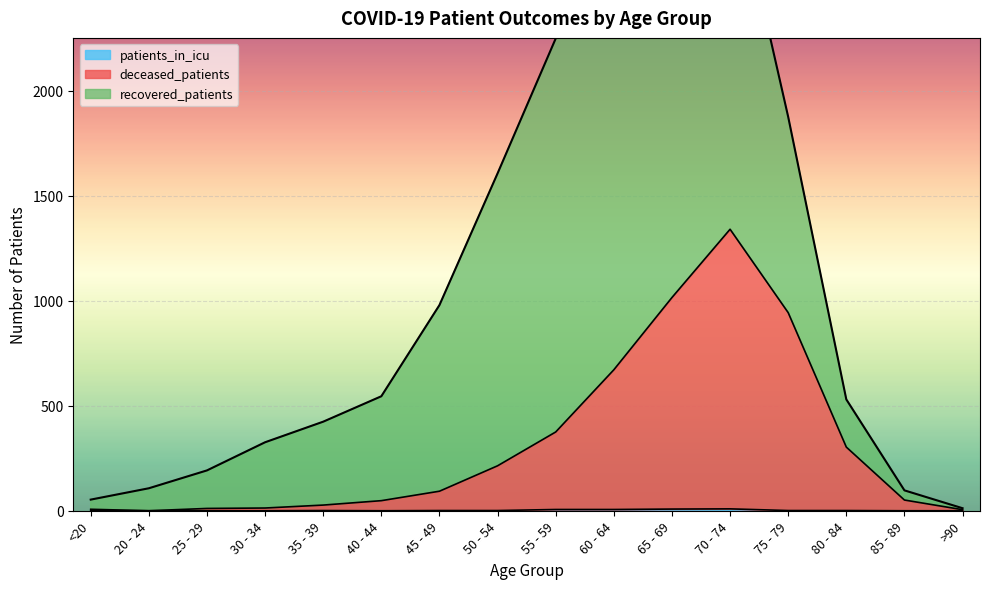

Is the value of patients_in_icu at 40 - 44 greater than the value of deceased_patients at 25 - 29?

No